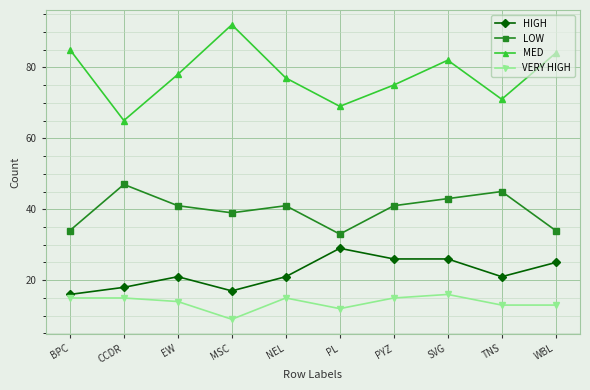

What is the maximum value for HIGH?

29